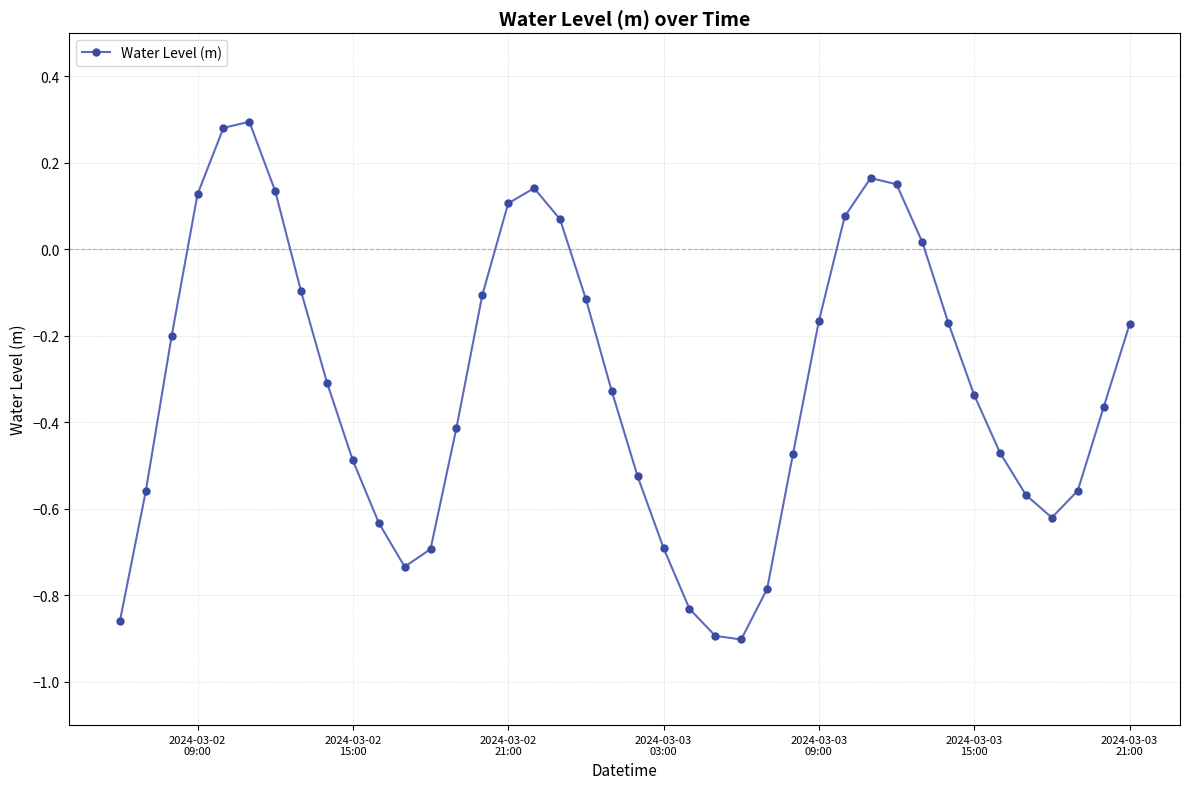

True or false: the data has more than 2 interior local peaks.

True